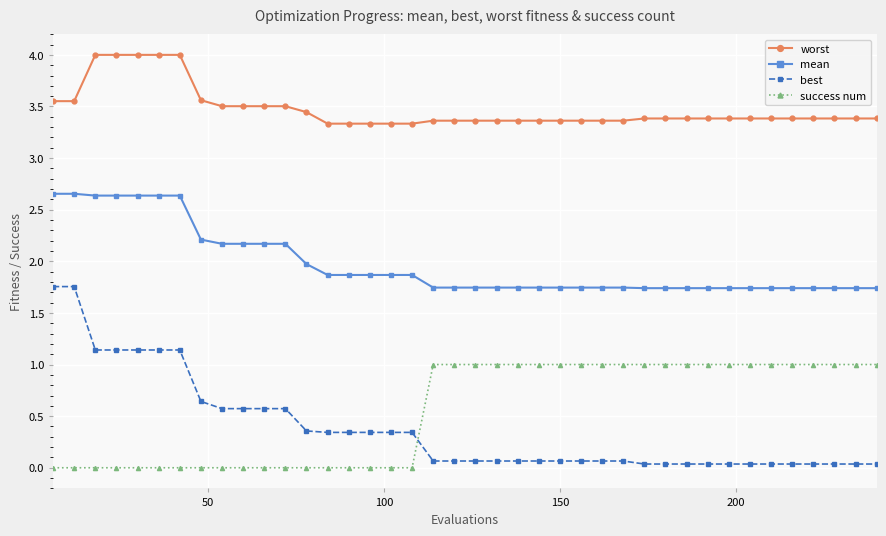

What is the value of the best point at the 3rd from the left?

1.1